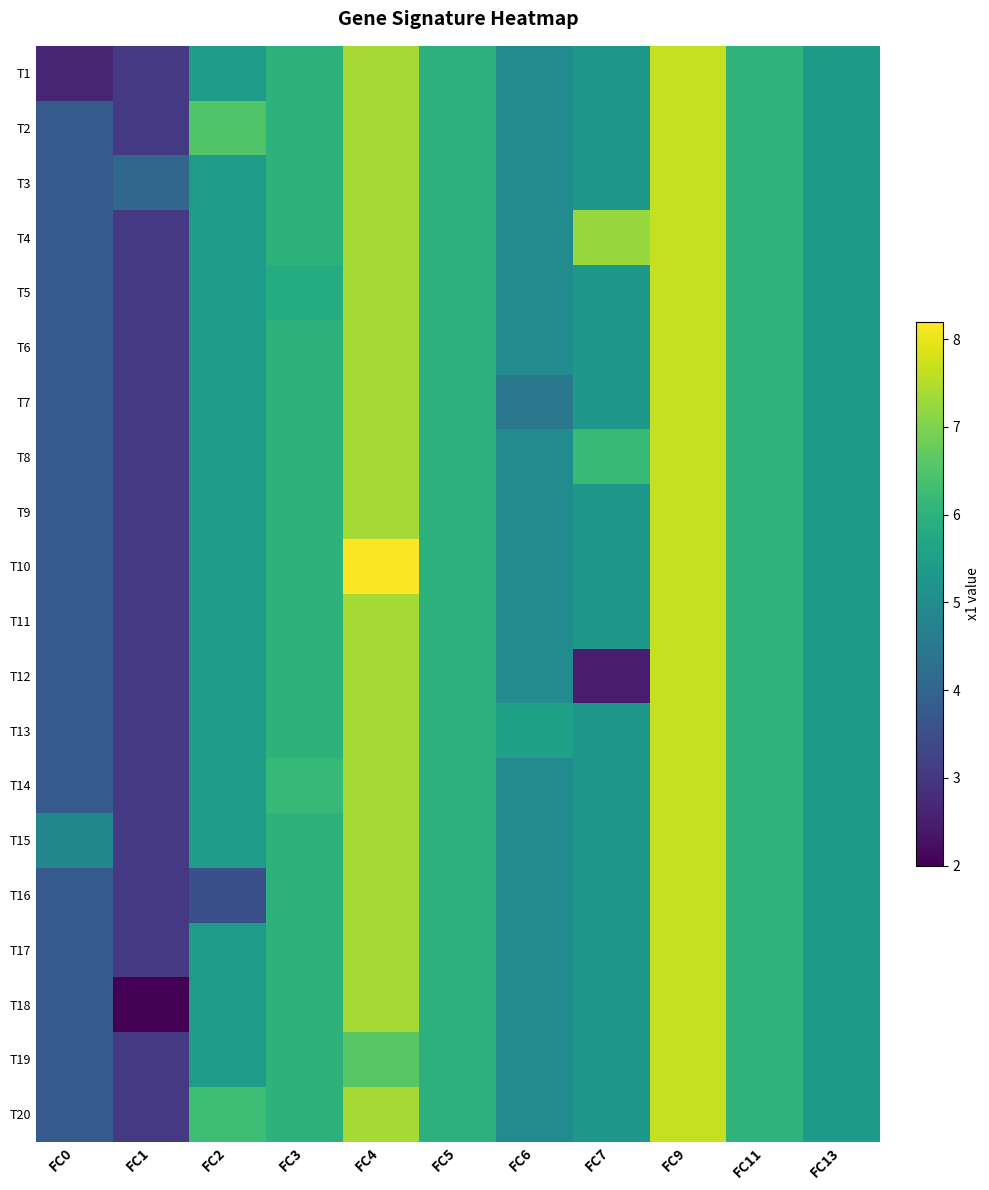

Which has a higher value, FC4 or FC0?

FC4